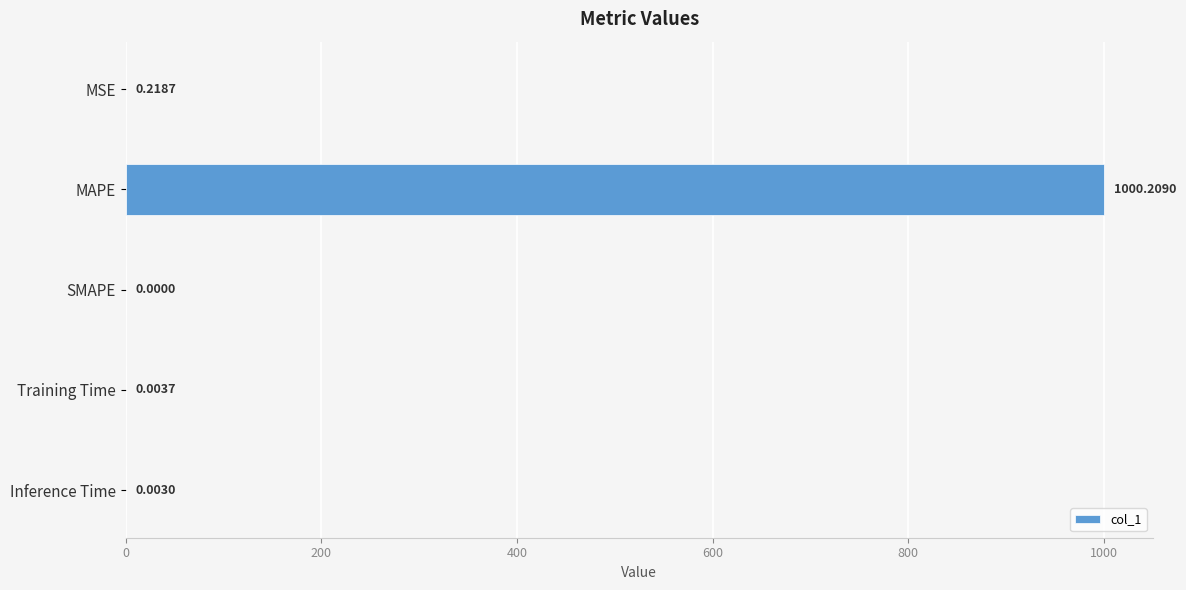

What is the sum of all values?

1000.4